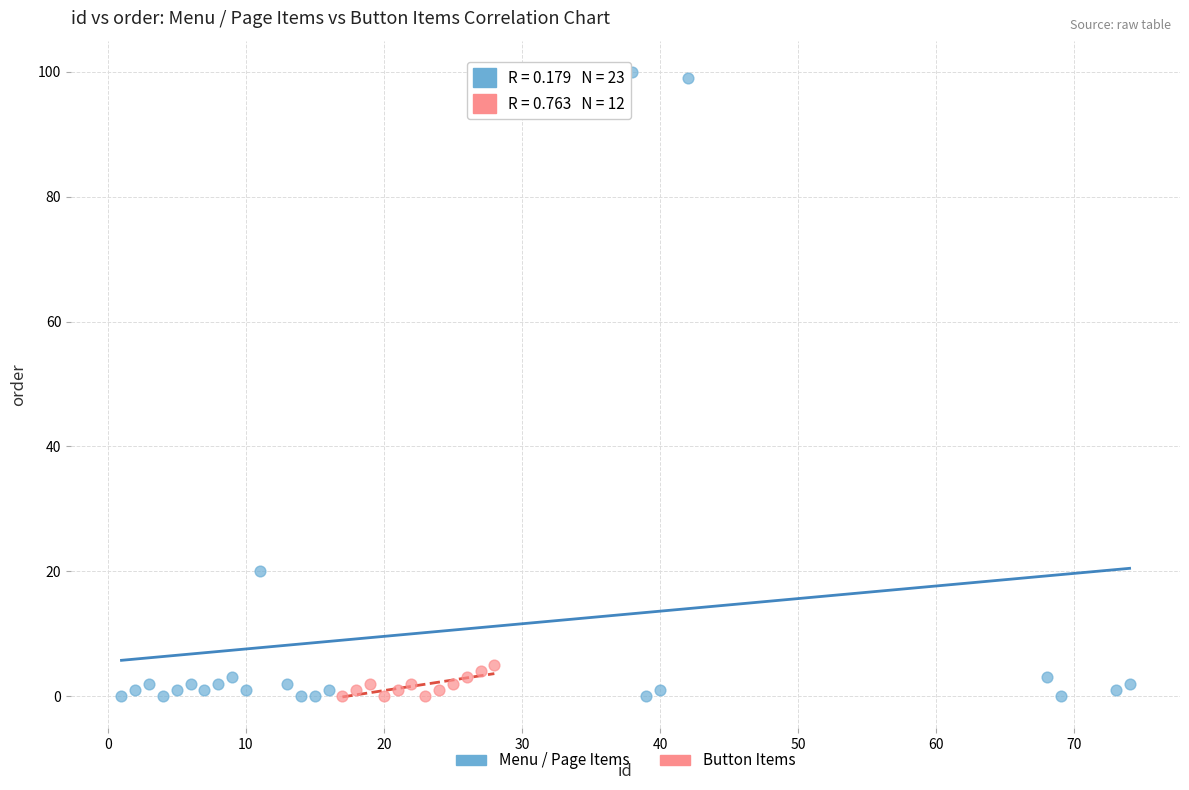

Which series has the widest spread of Y values?

Menu / Page Items